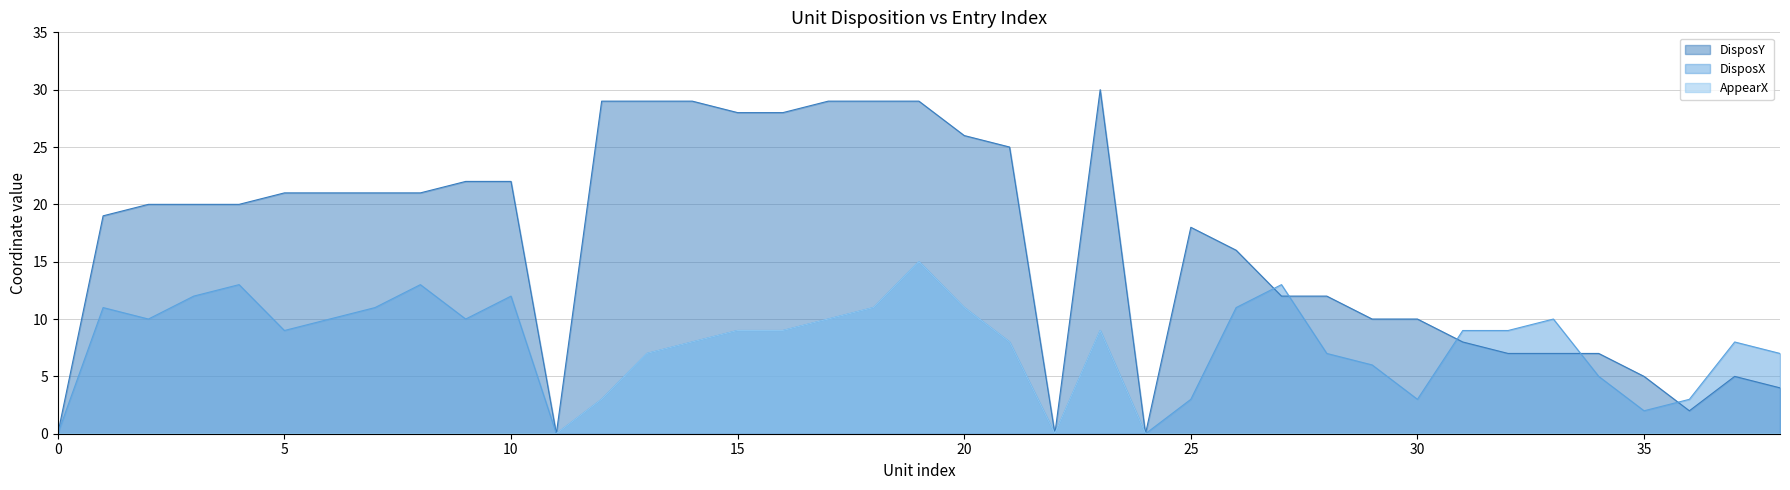

Rank the series at 13 from lowest to highest value.

DisposX, AppearX, DisposY